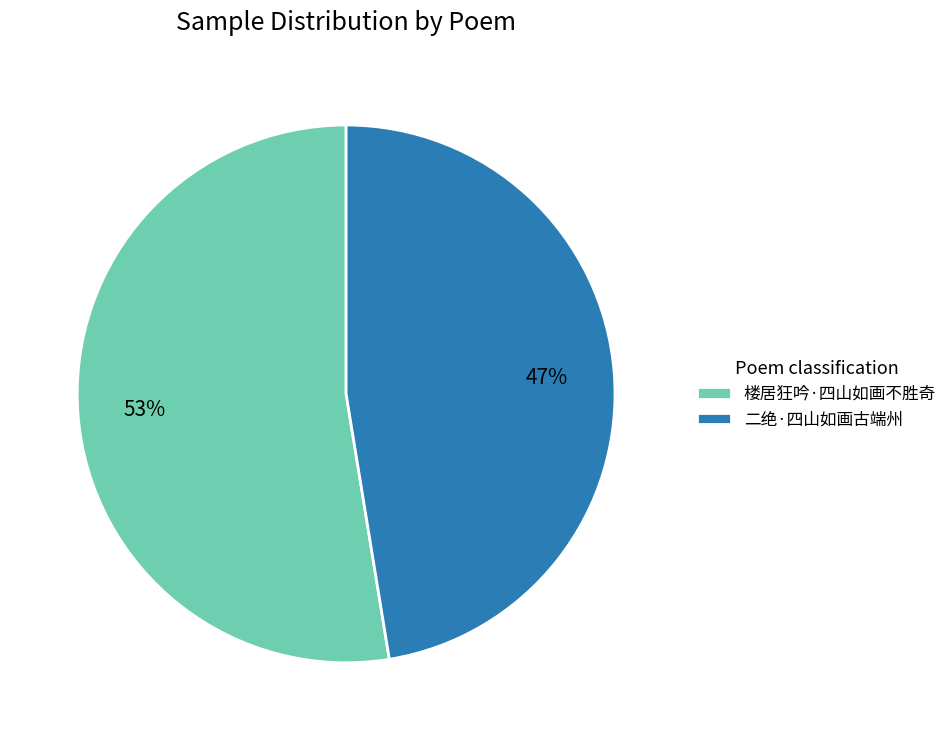

To the nearest percent, what percentage of the pie is 楼居狂吟·四山如画不胜奇?

53%